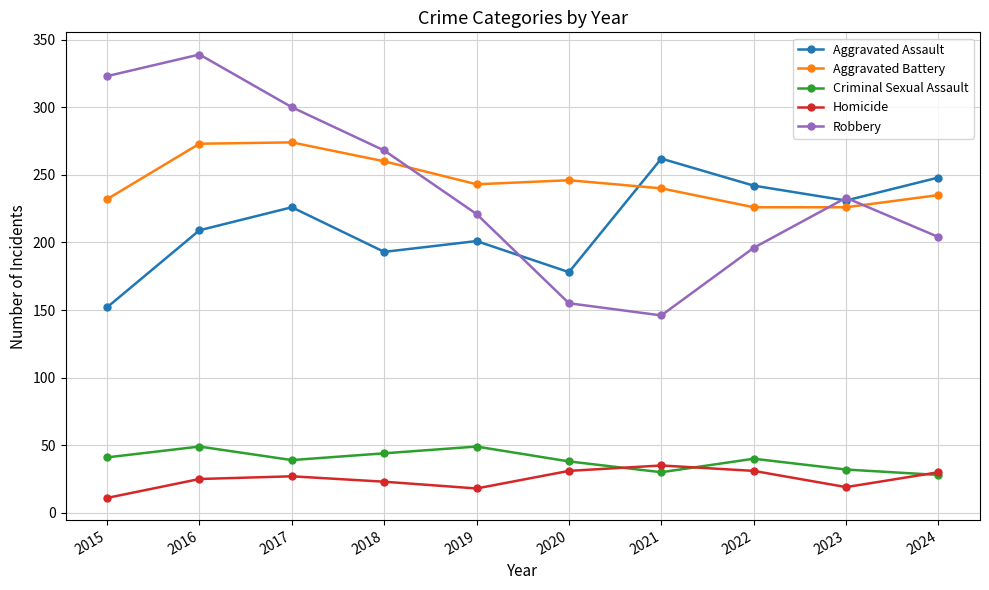

At how many categories does at least one series exceed 177?

10